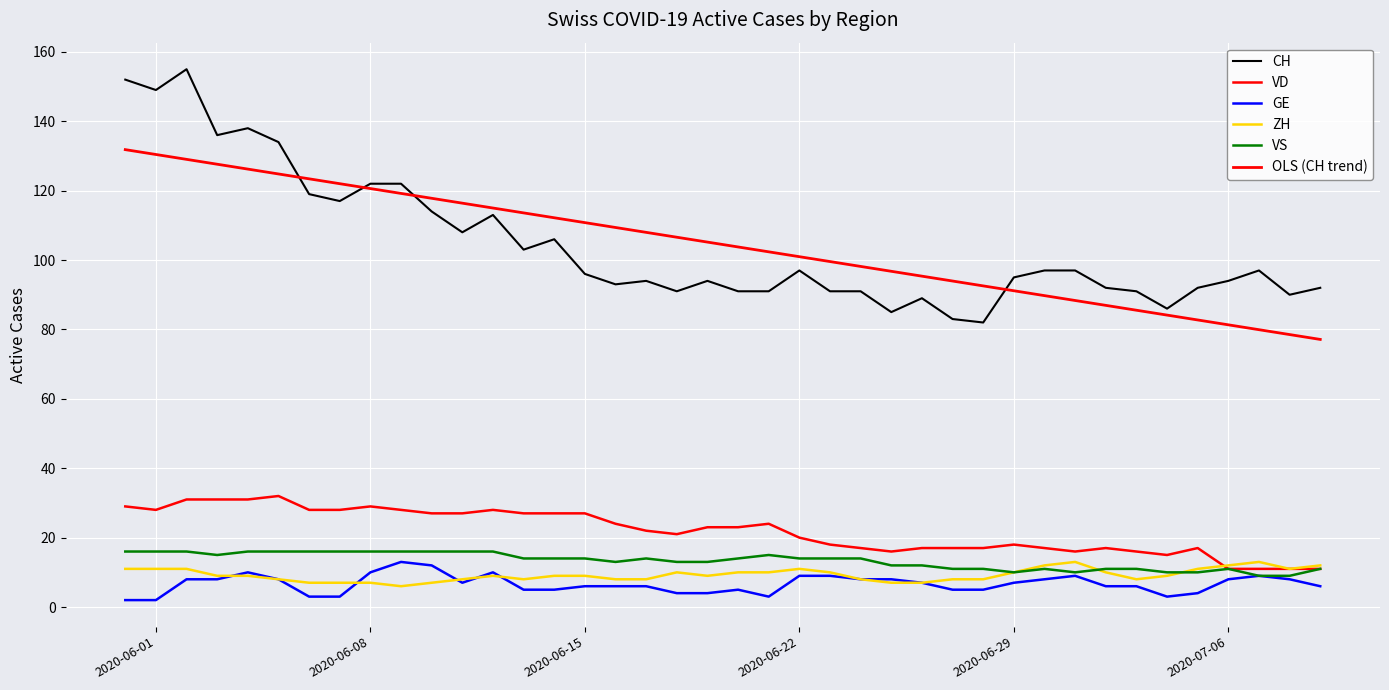

At how many categories does at least one series exceed 20?

40